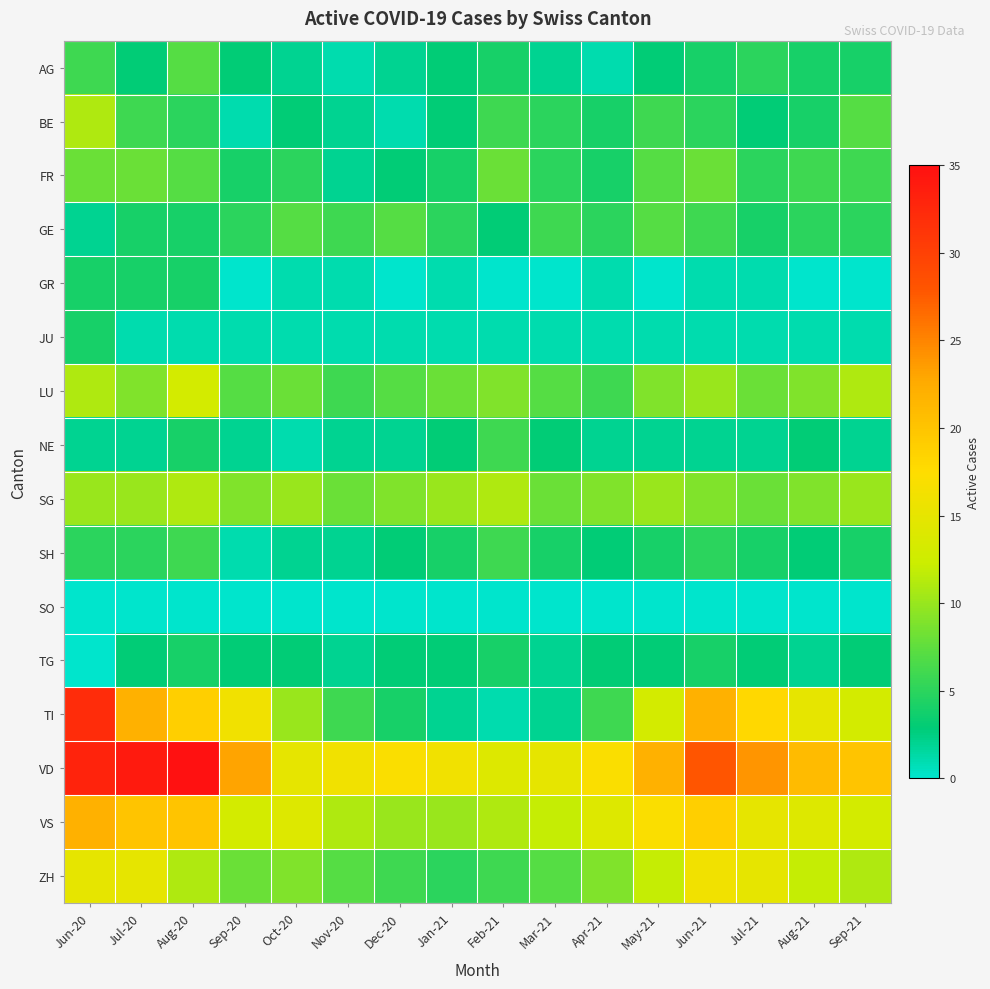

At Jun-20, list the series in order from largest to smallest.

VD, TI, VS, ZH, BE, LU, SG, FR, AG, SH, GR, JU, GE, NE, SO, TG